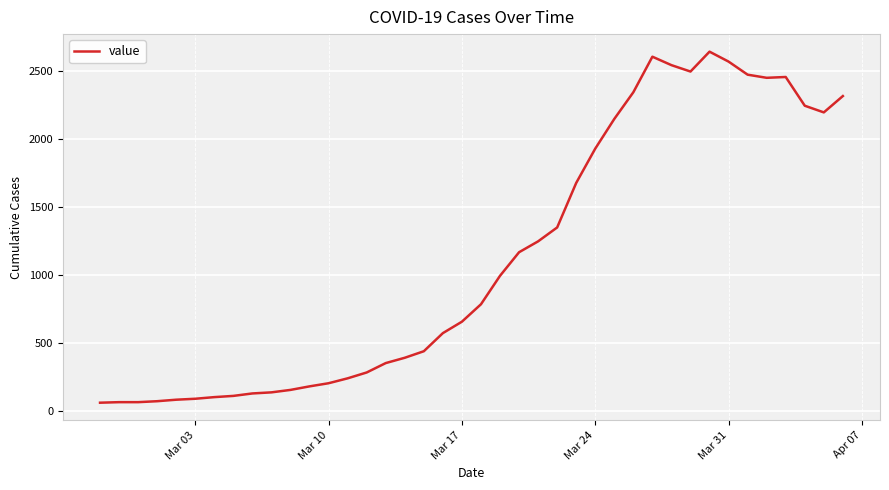

What is the maximum value shown in the chart?

2639